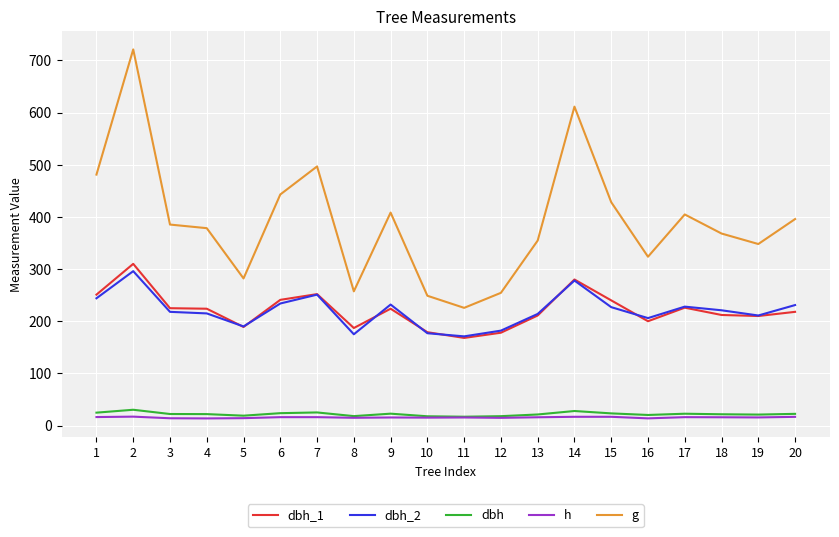

What is the lowest value of the g series?

225.7